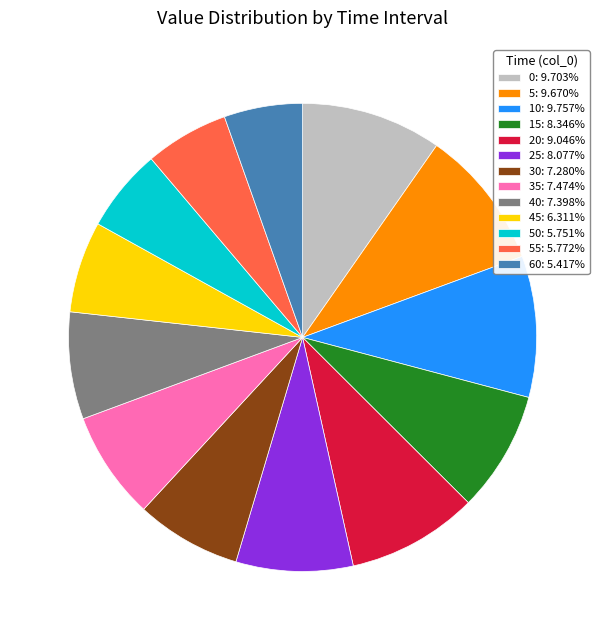

Does 30: 7.280% represent more than half of the total?

No